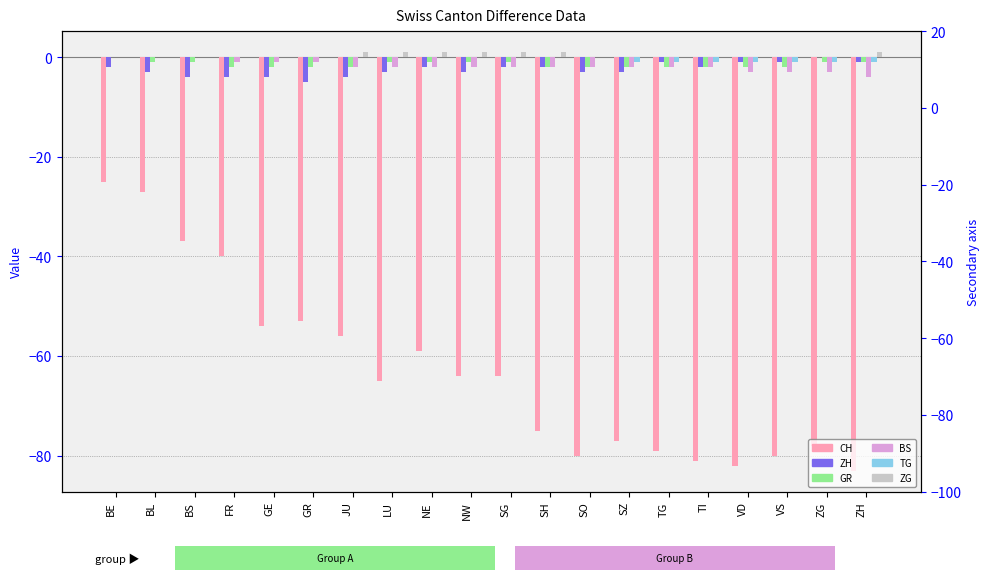

Count the TG values in the range -1 to 0.

20